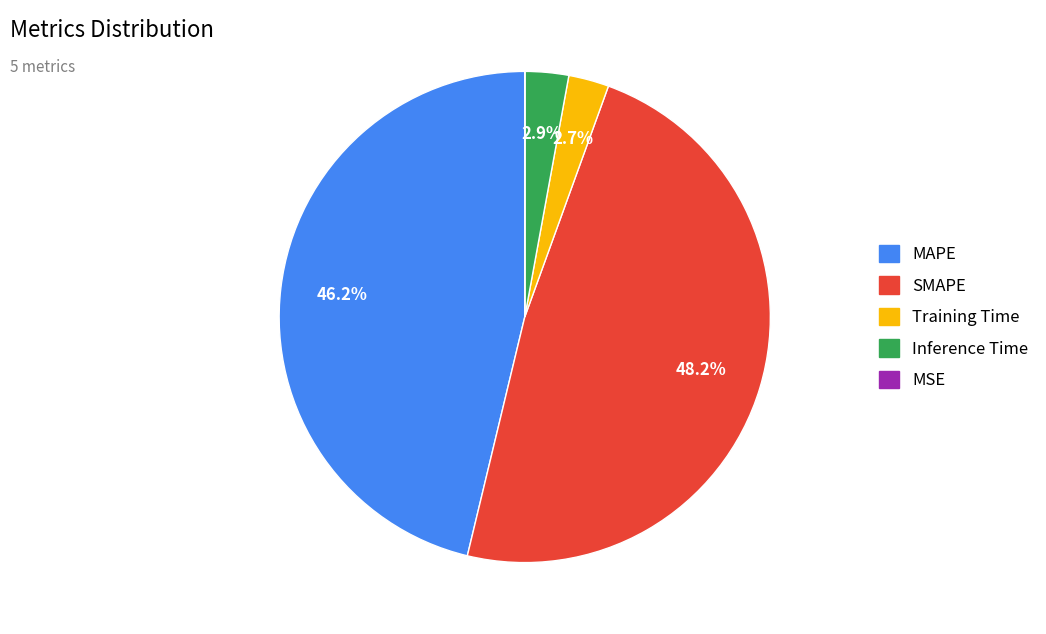

Approximately how many times larger is the value at Training Time compared to SMAPE?

0.1